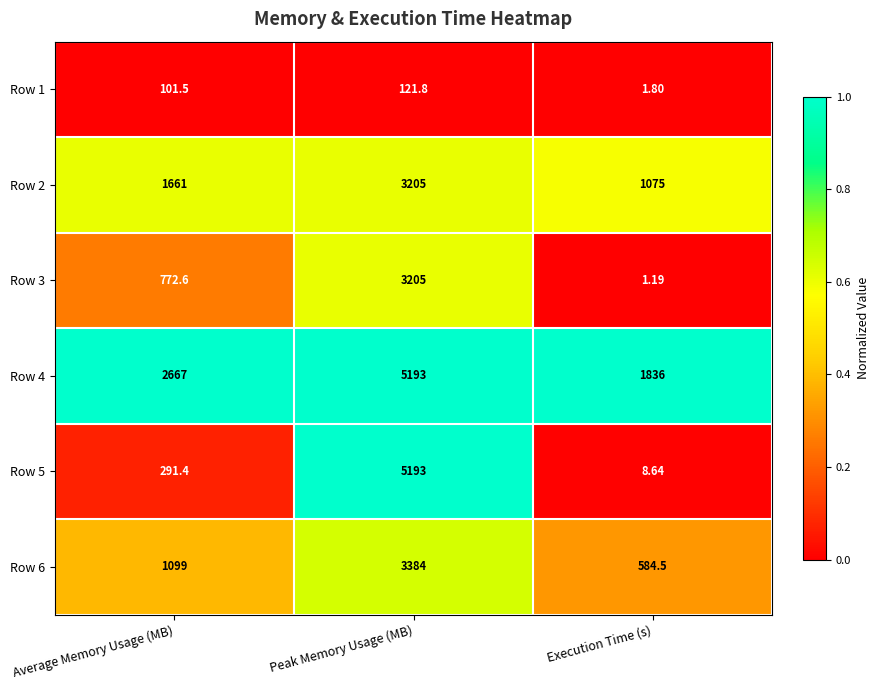

At which label is Row 2 closest to 2140?

Average Memory Usage (MB)